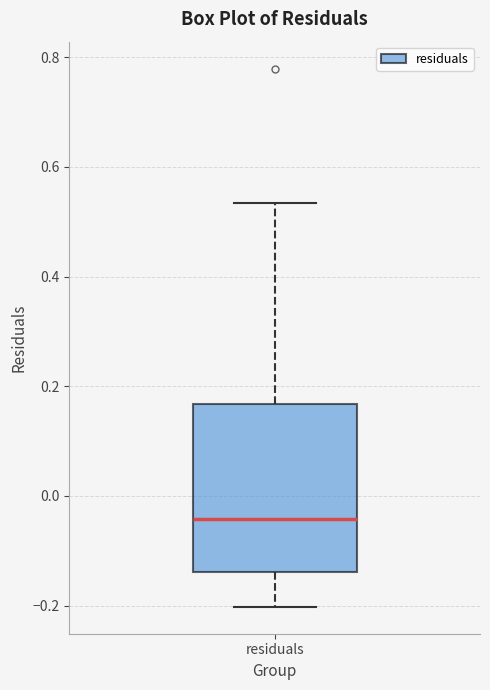

Transcribe this box plot: give where the median line is, the range the box spans, and where the two whiskers end, as read against the y-axis. The values are not printed on the chart, so give them approximately, as read against the axis.

median -0.04, box -0.14 to 0.16, whiskers -0.20 to 0.54